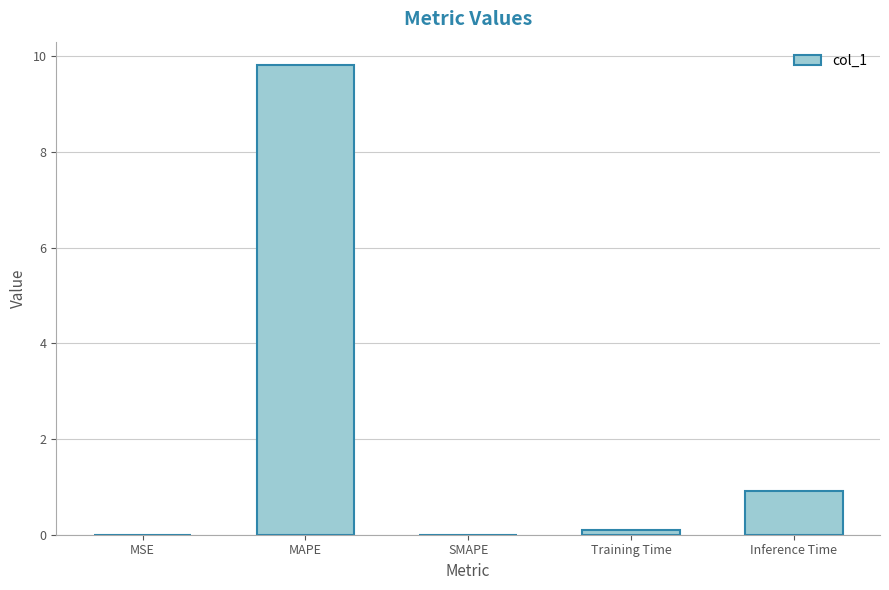

What is the change in value from SMAPE to Inference Time?

+0.9